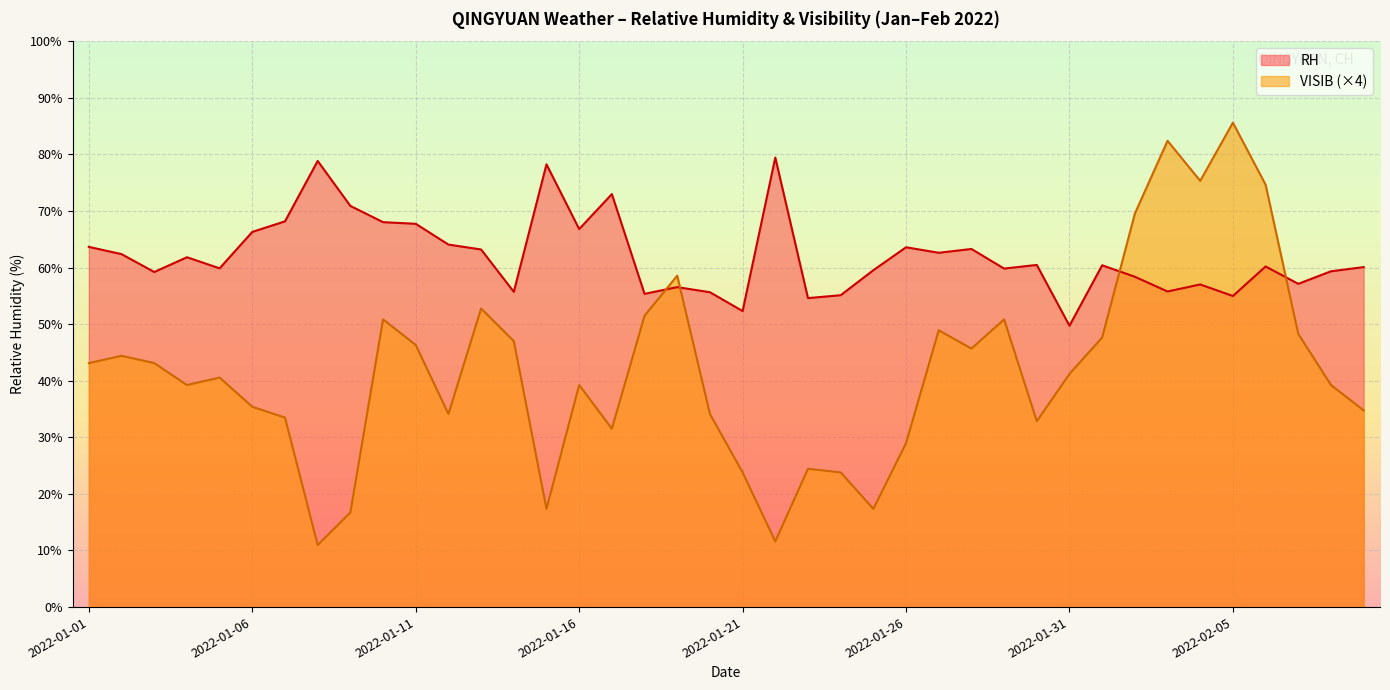

The value of VISIB at 2022-02-03 is 30.2. True or false?

False